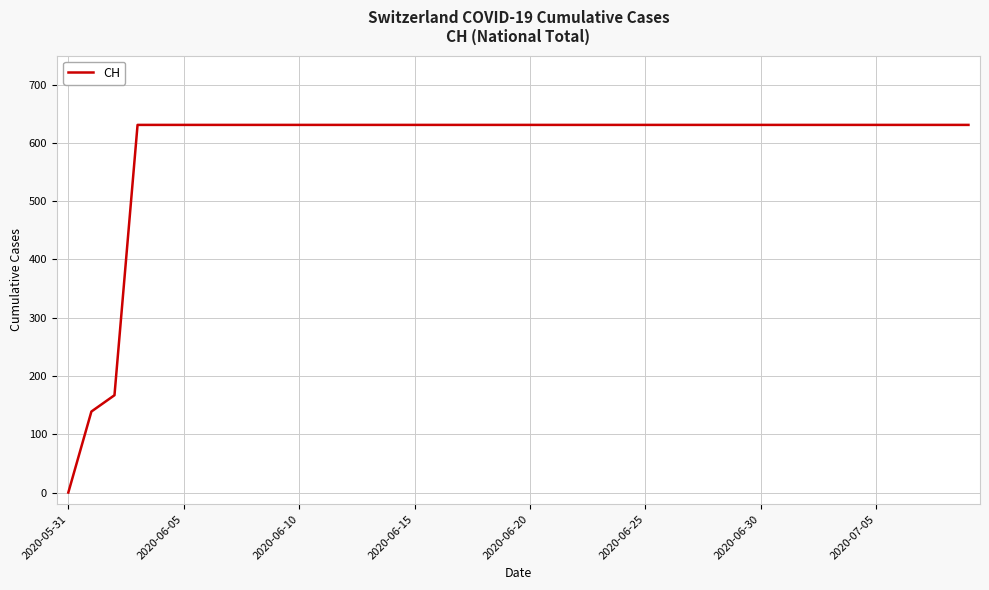

What is the sum of all values?

23653